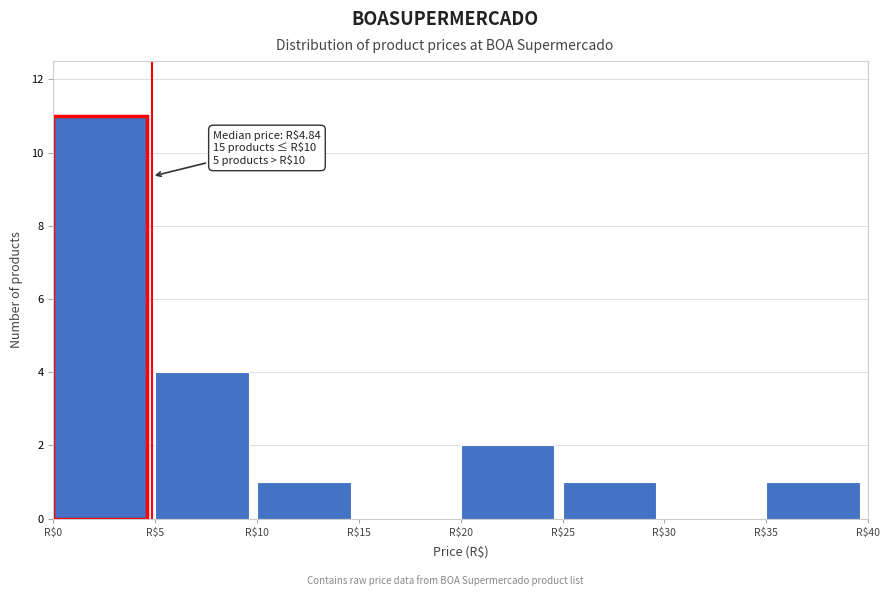

Over which range of the x-axis is the bar tallest?

0 to 5